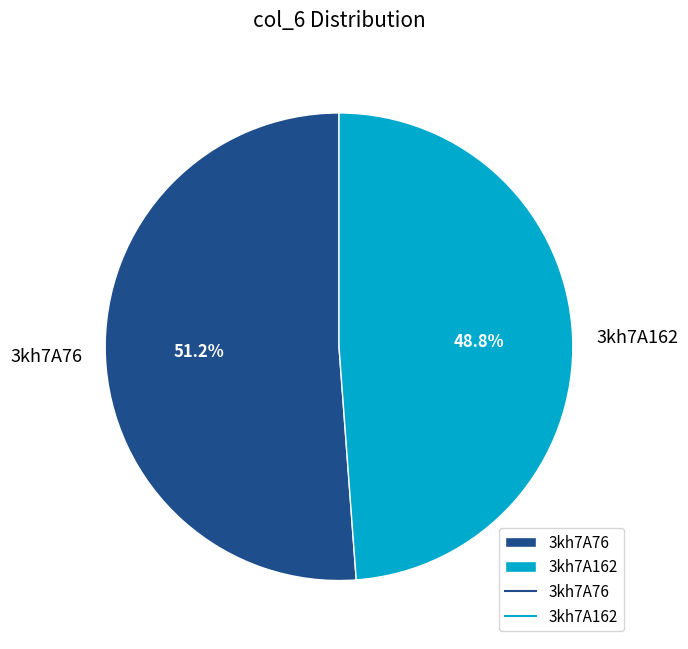

How many slices are in this pie chart?

2